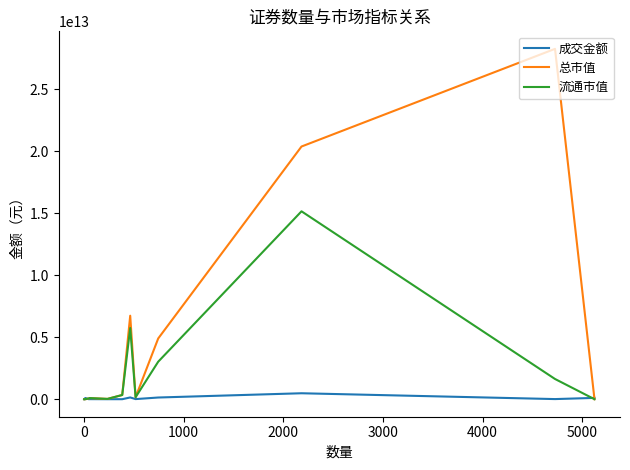

Which series has the largest range (max minus min)?

总市值